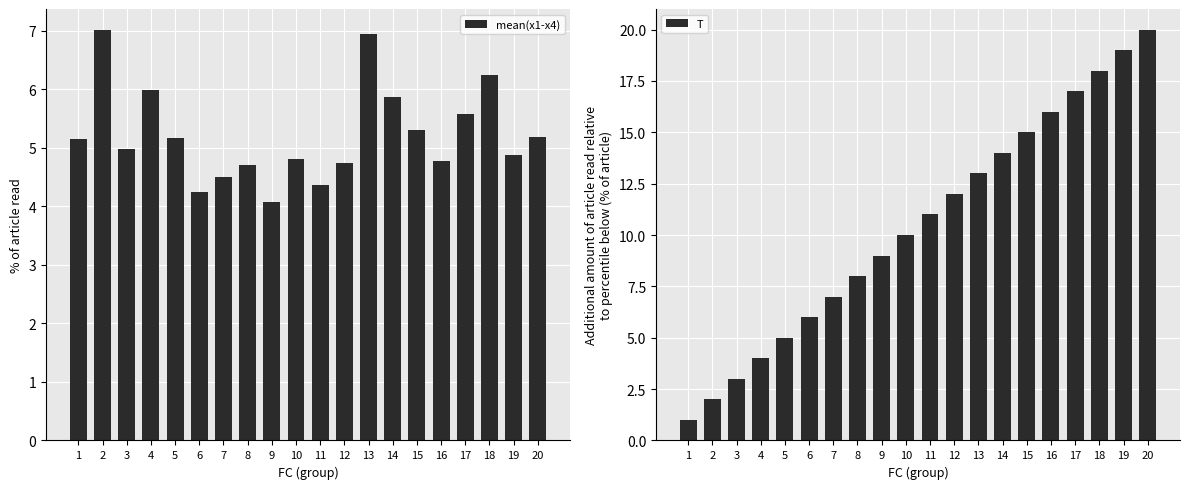

What is the average value of the T series?

10.5